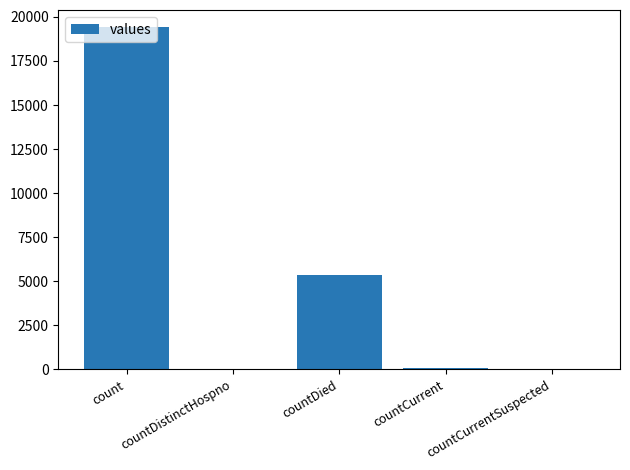

True or false: the data shows 30685 at count.

False